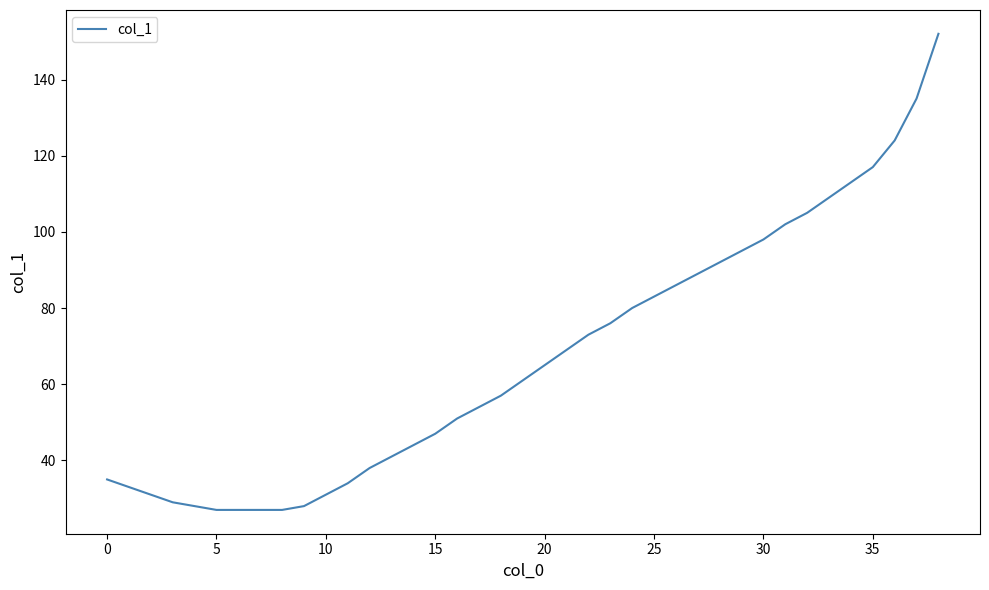

What is the average value?

67